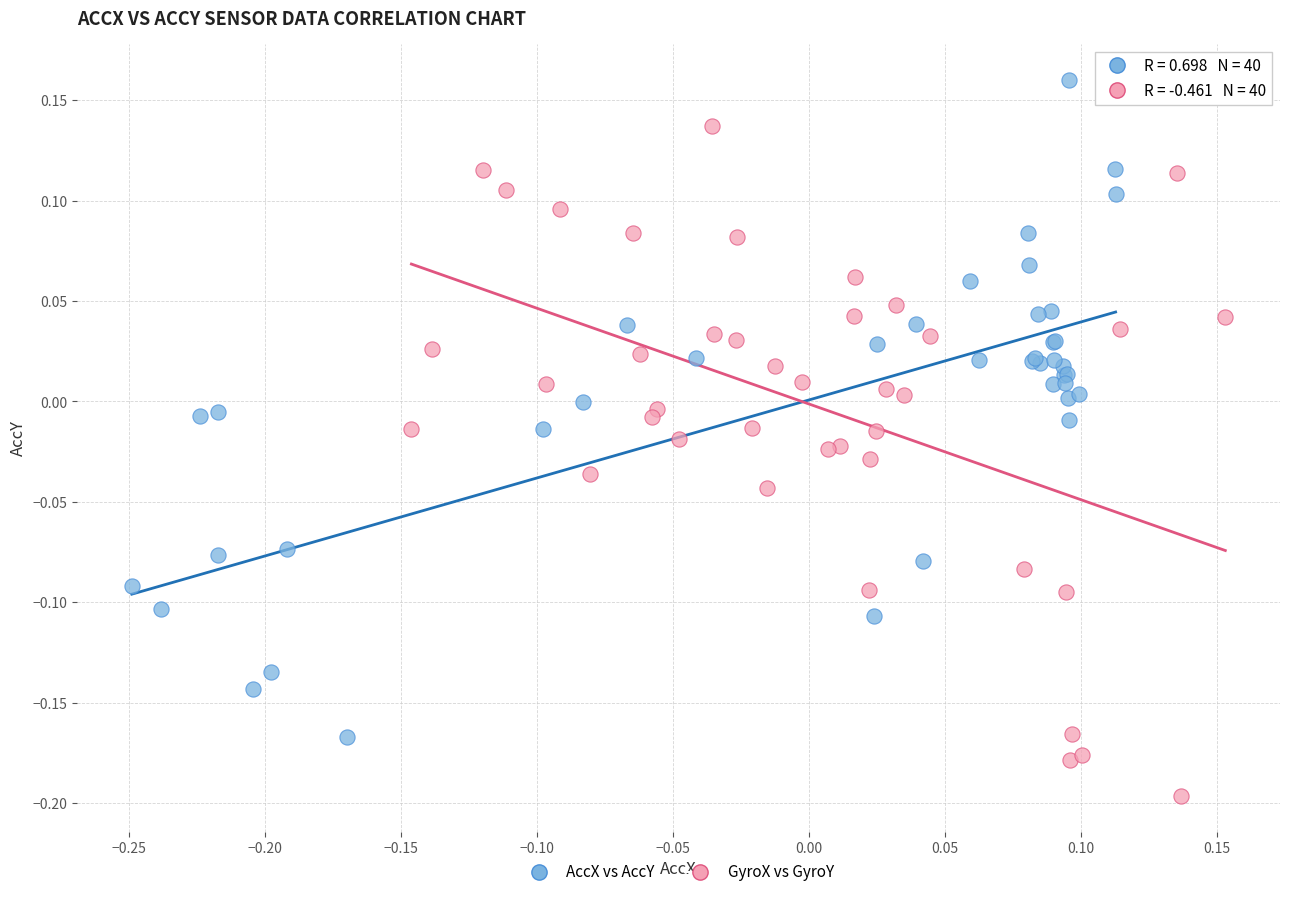

Which series contains the lowest Y value?

GyroX vs GyroY